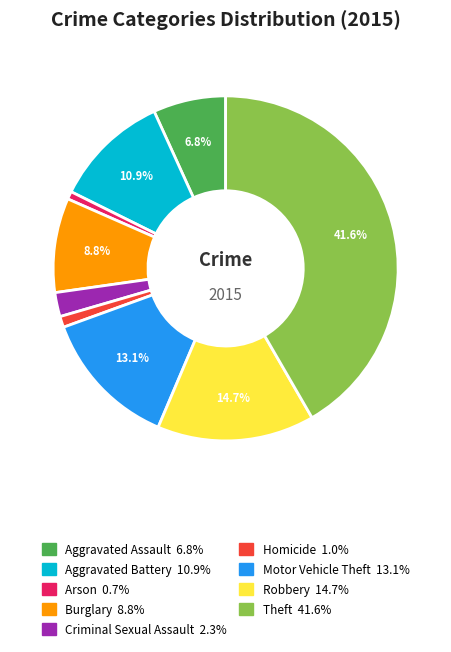

Is it true that Homicide is 11% of the pie?

False